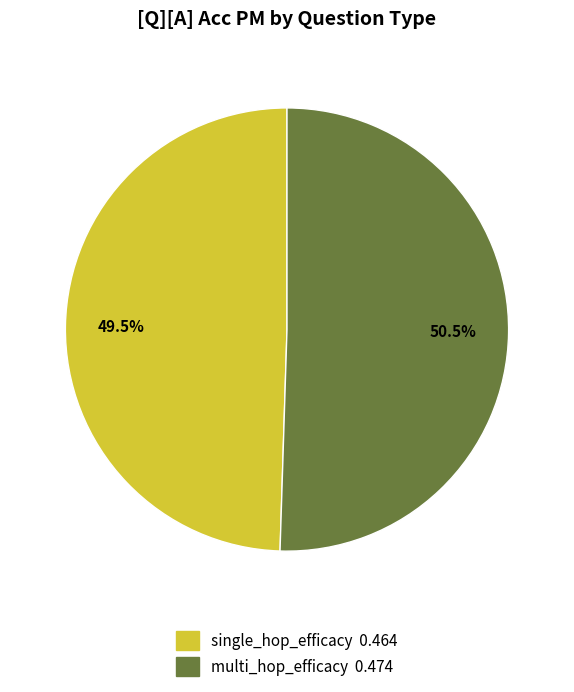

Does any single category account for the majority?

Yes